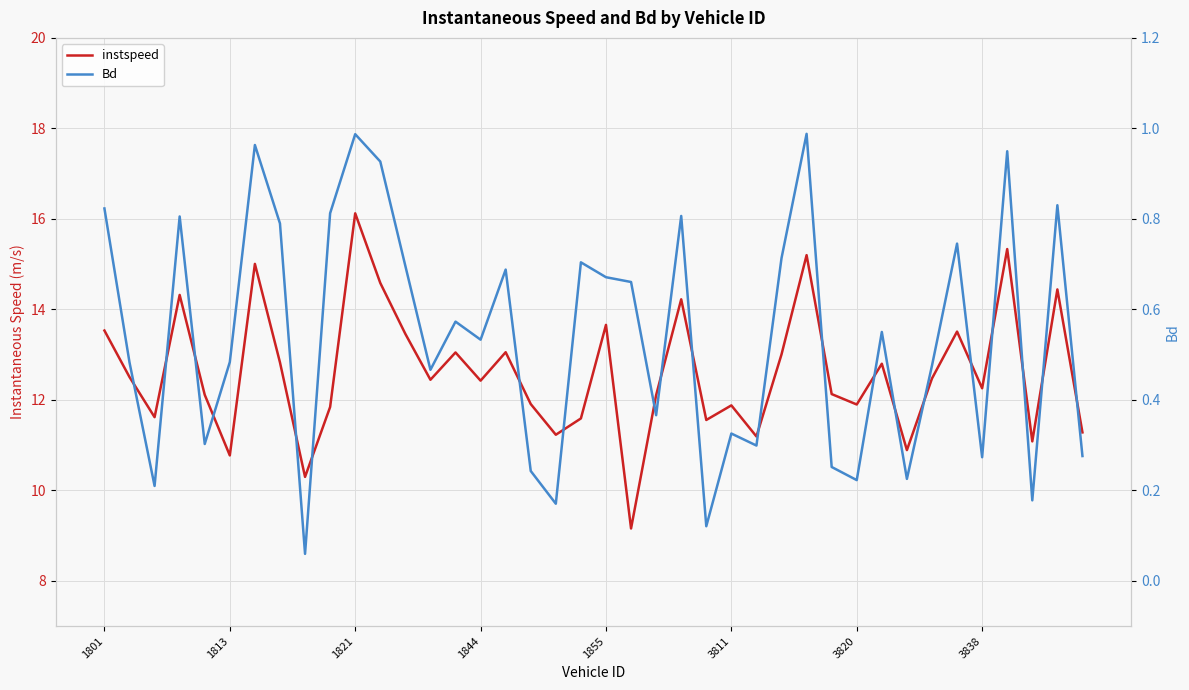

How many interior local peaks does the Bd series have?

13